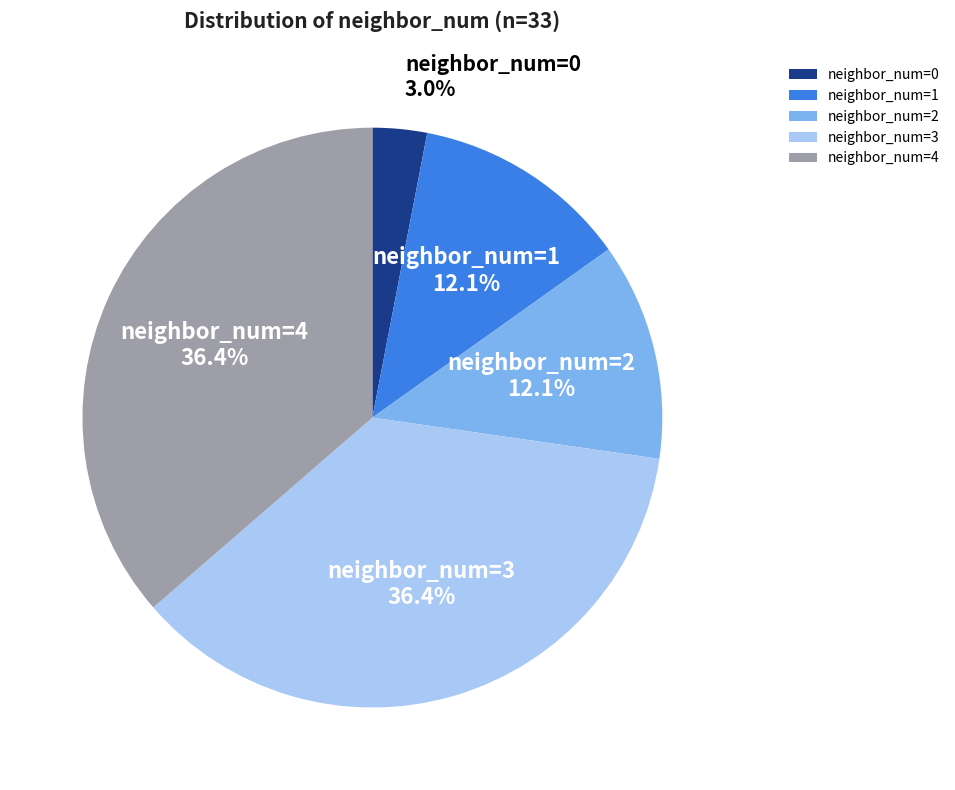

Is it true that neighbor_num=4 is 45% of the pie?

False